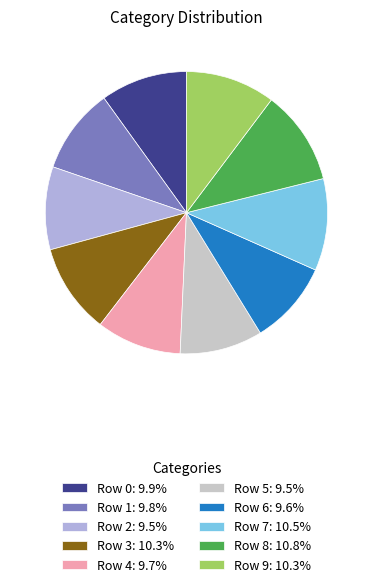

Combined, do Row 1: 9.8% and Row 8: 10.8% account for over 50%?

No